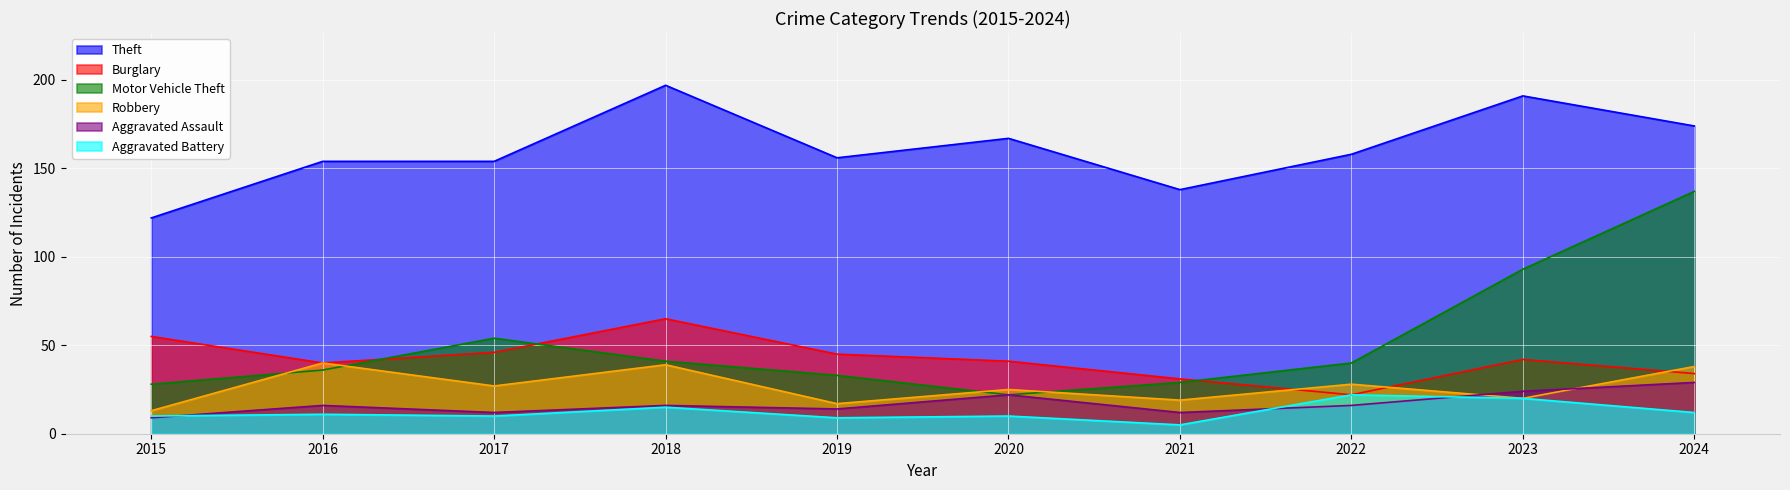

Which series ends up on top after the final intersection of Burglary and Robbery?

Robbery